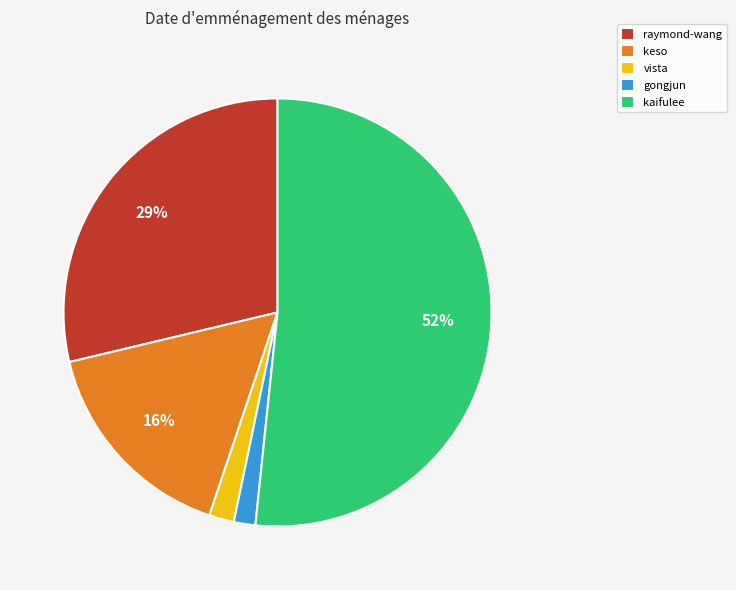

How many slices are in this pie chart?

5